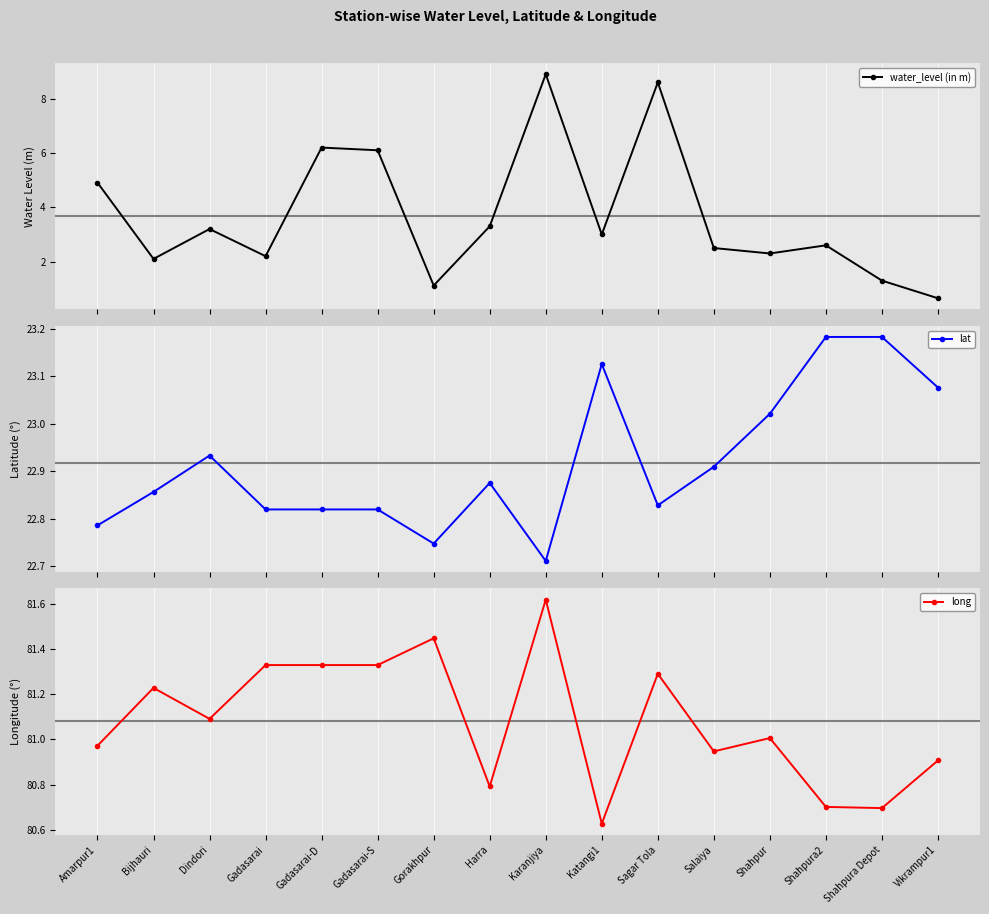

What is the sum of all lat values?

366.7